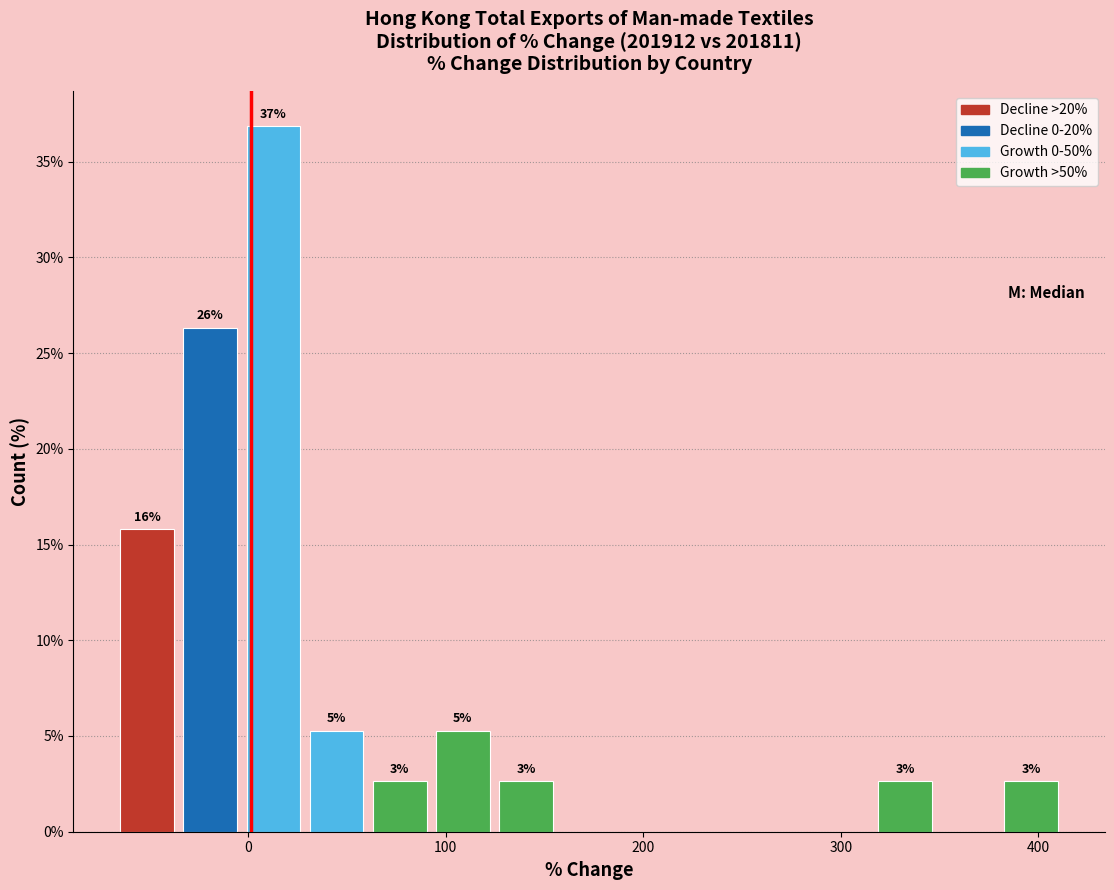

Read against the x-axis, roughly where is the centre of the tallest bar?

10